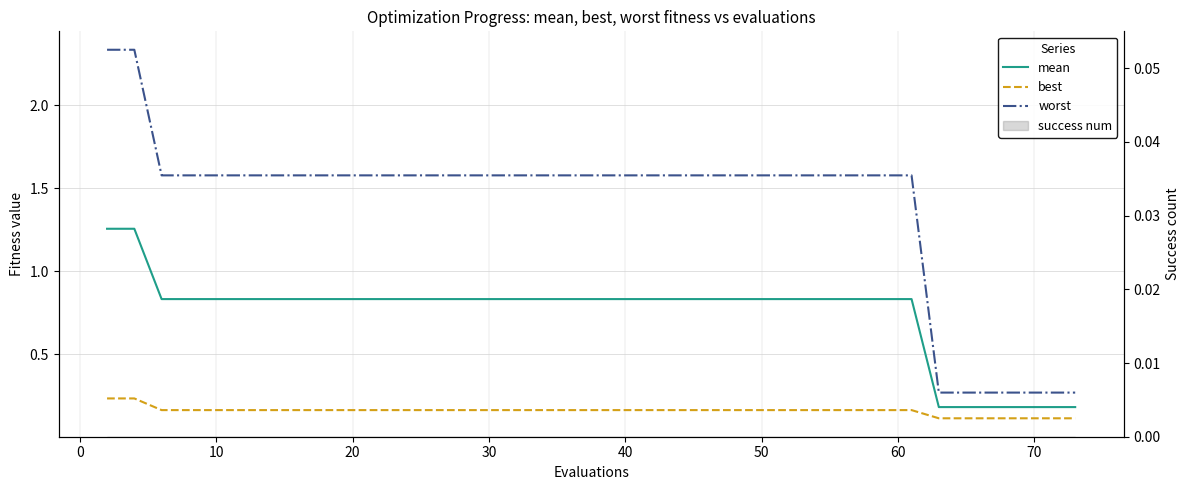

True or false: best and worst cross at least once.

False